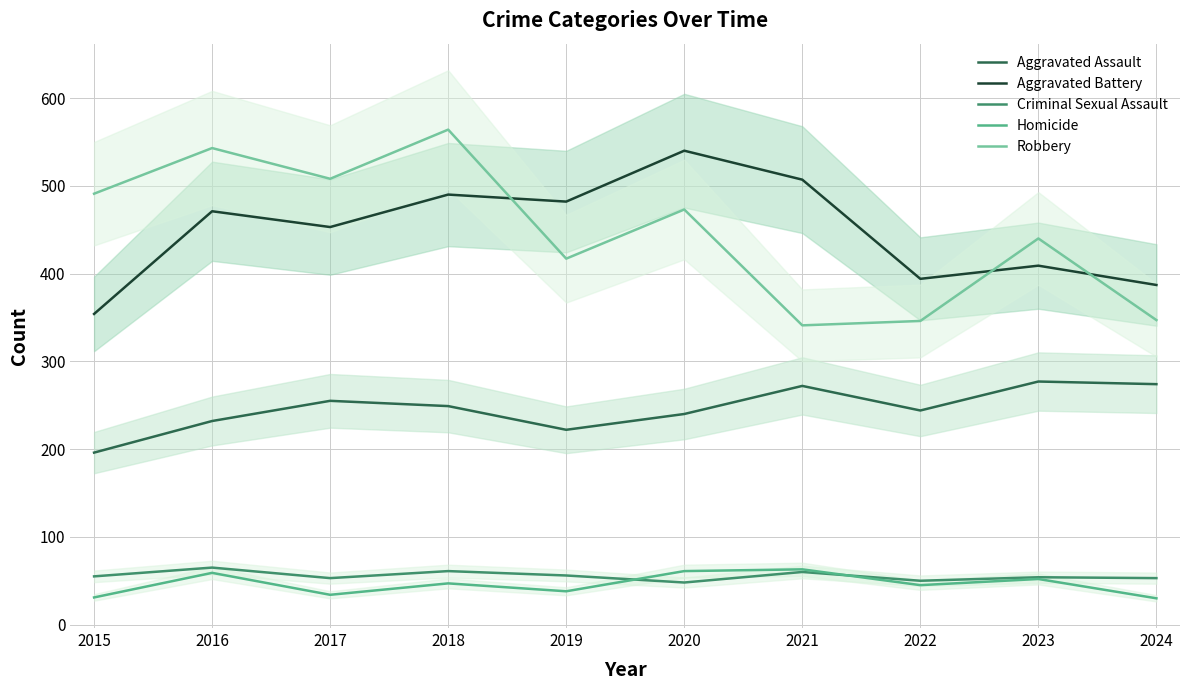

At 2015, list the series in order from largest to smallest.

Robbery, Aggravated Battery, Aggravated Assault, Criminal Sexual Assault, Homicide